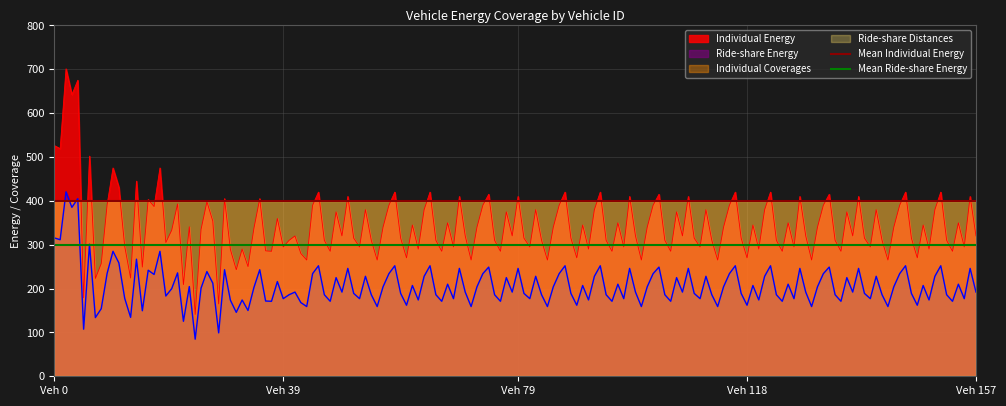

What is the average value of the Mean Ride-share Energy series?

300